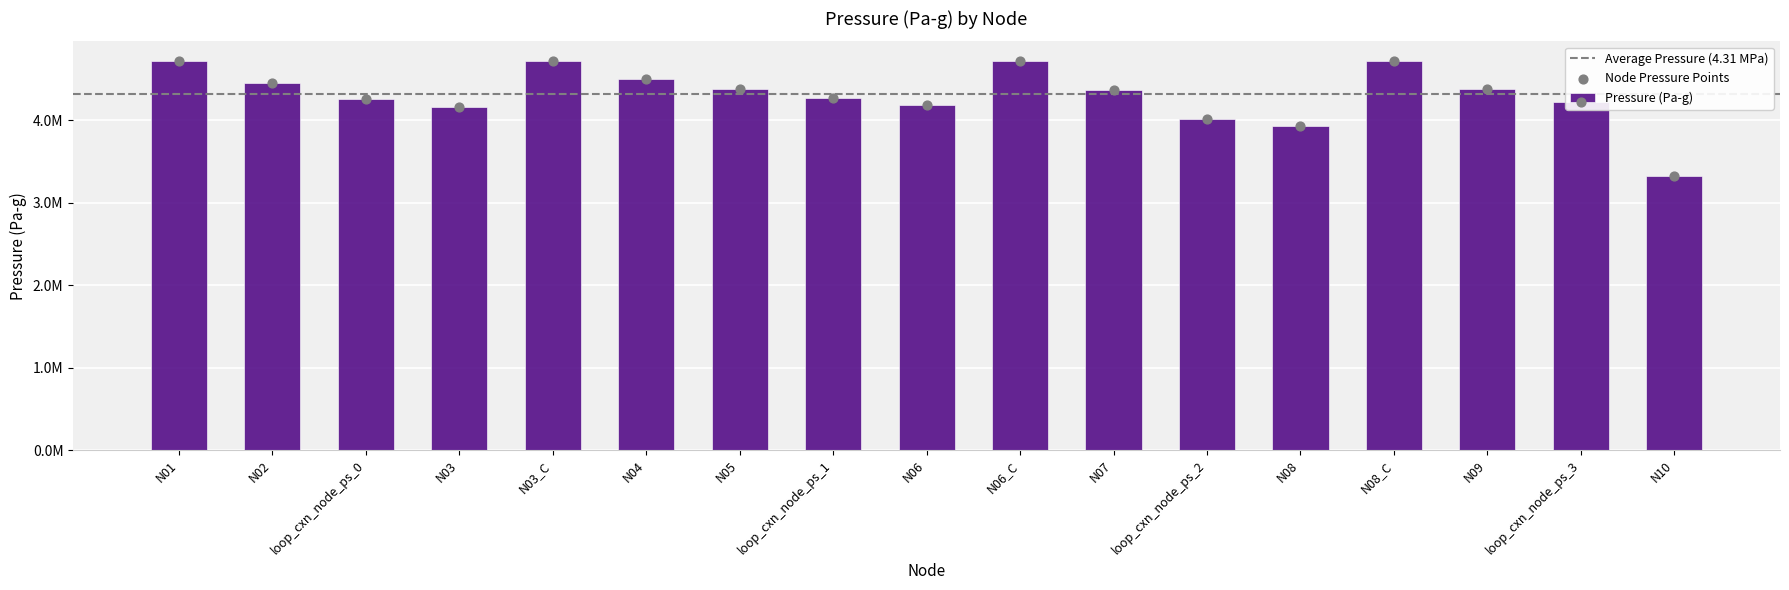

What is the change in value from N01 to N07?

-348761.1